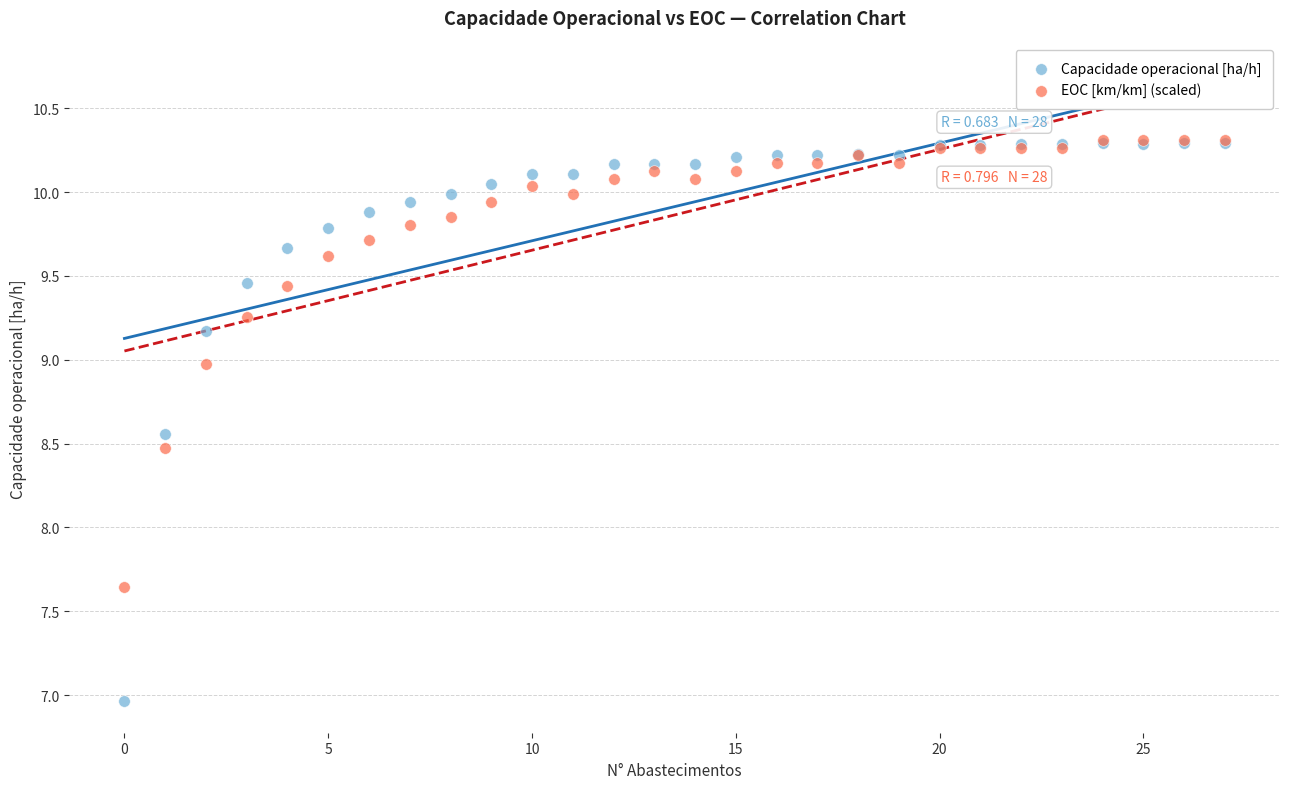

Which series reaches the minimum Y coordinate?

Capacidade operacional [ha/h]